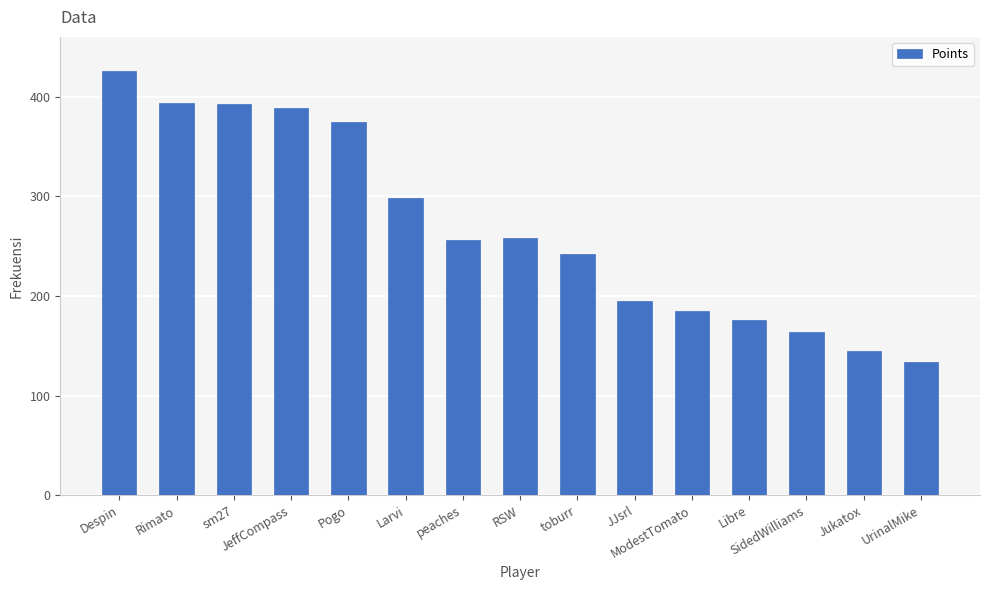

What is the maximum value shown in the chart?

426